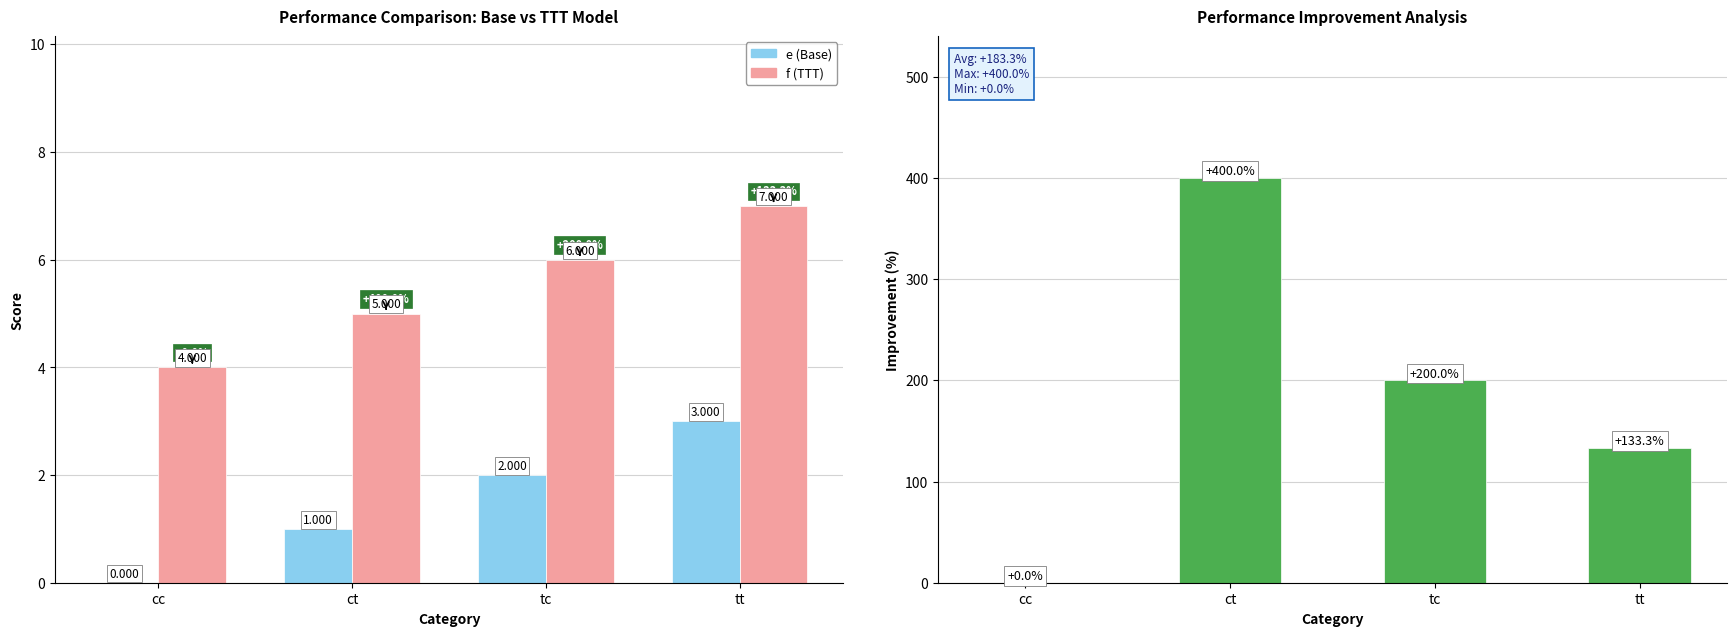

What value does the Improvement (%) series have at tc?

200.0